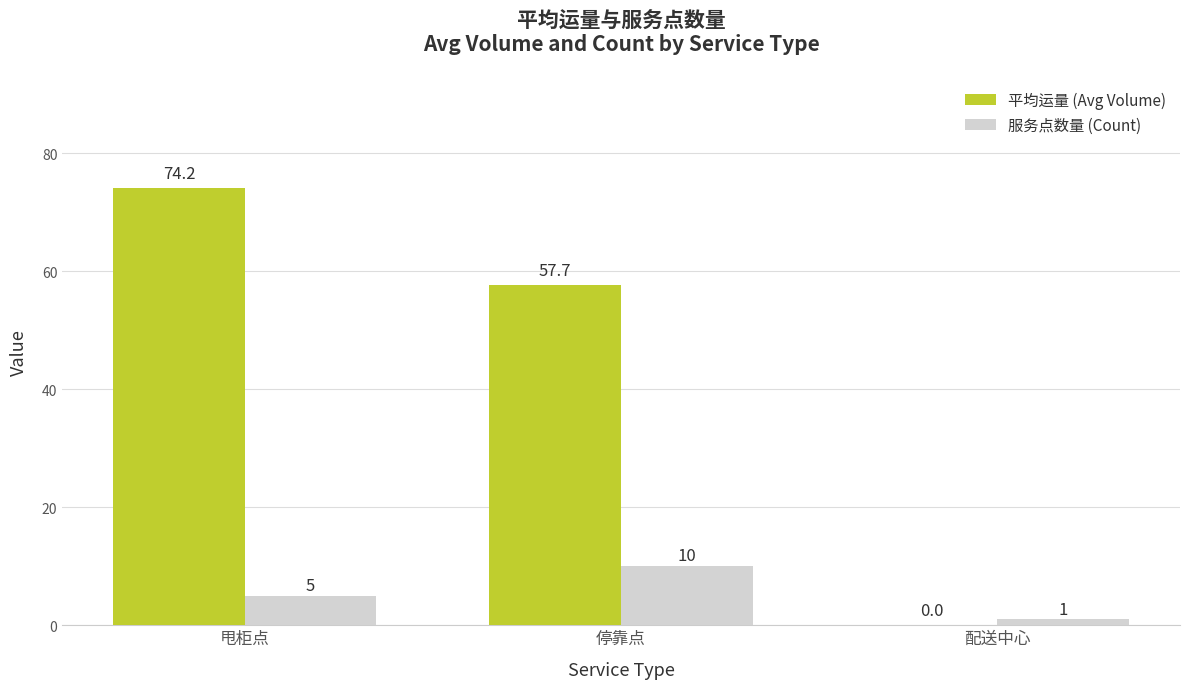

What is the greatest value displayed?

74.2